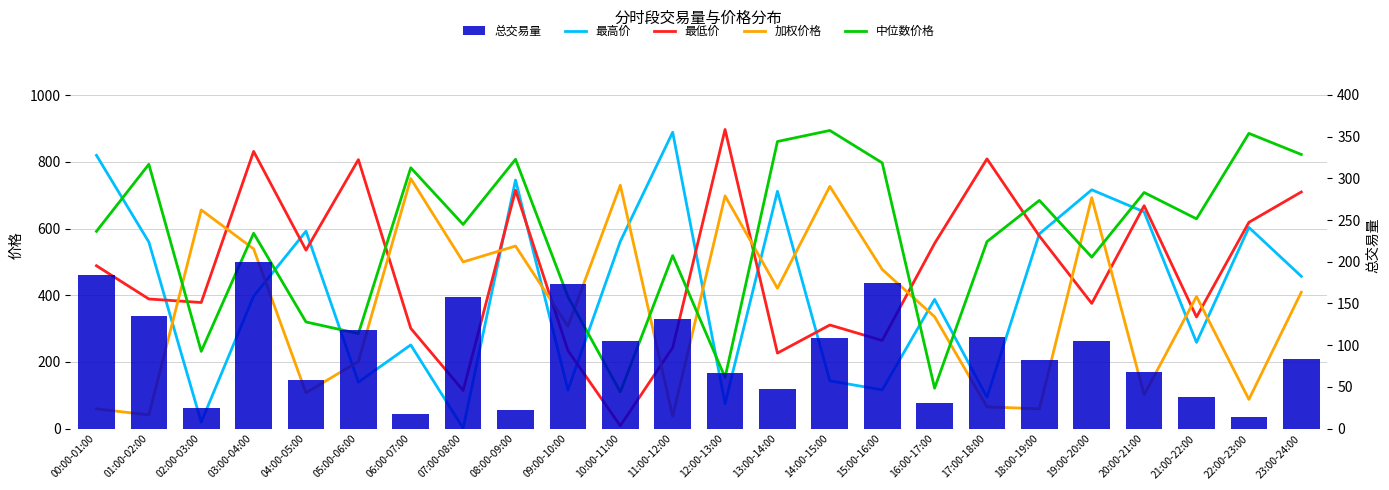

What is the label of the 18th bar from the left?

17:00-18:00